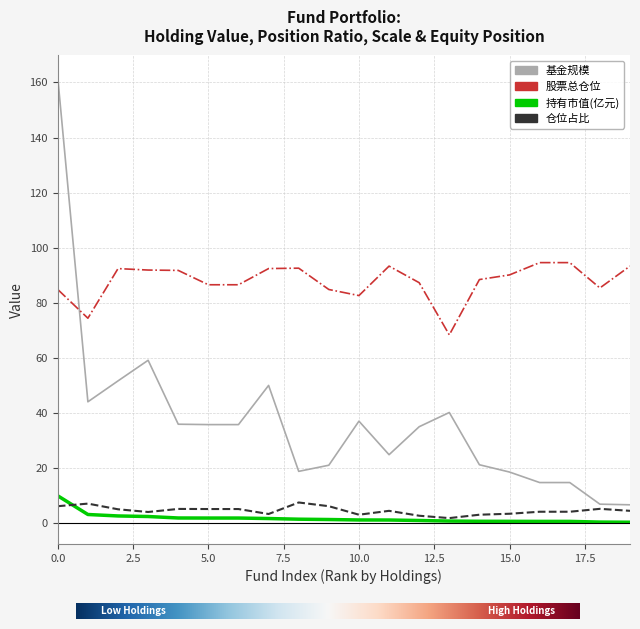

True or false: 仓位占比 and 股票总仓位 intersect in this chart.

False